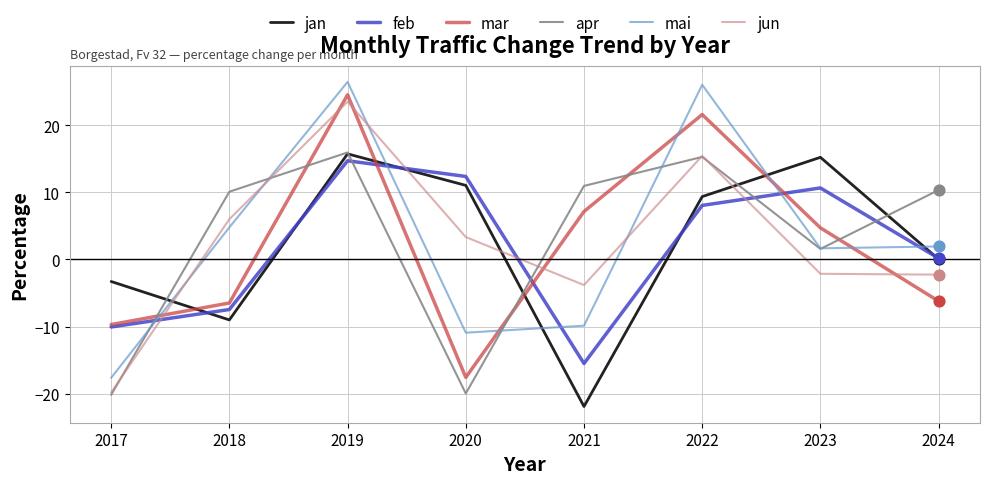

Which series changed the most between 2019 and 2021?

jan